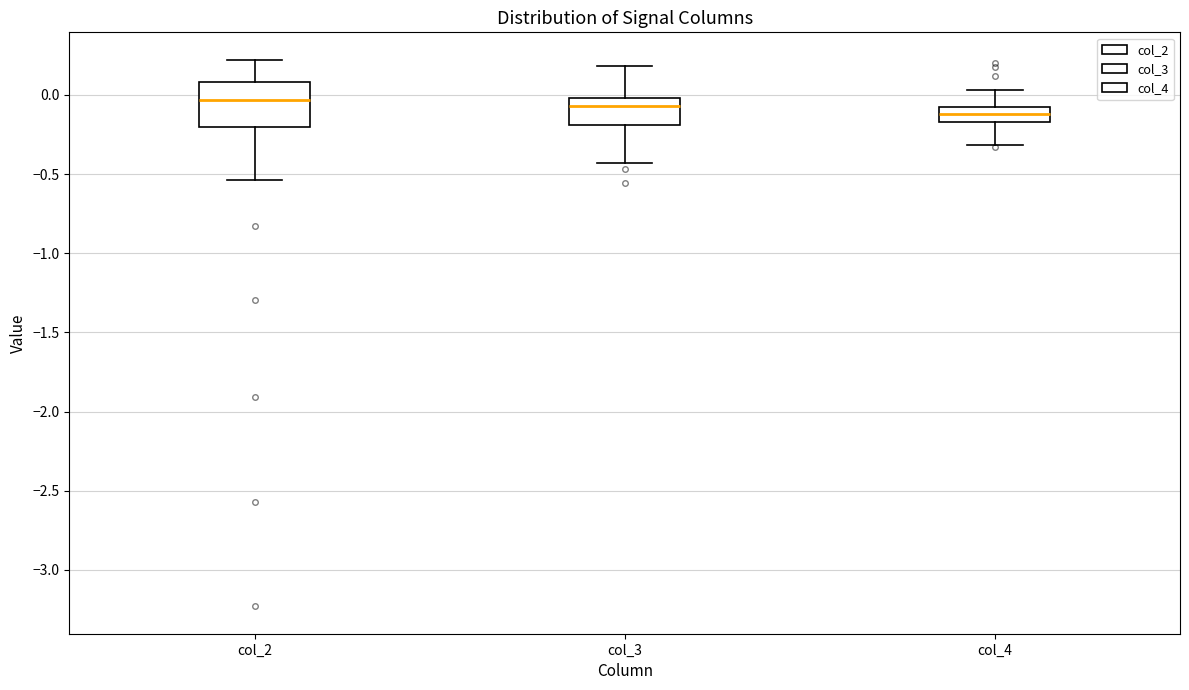

Reading left to right, read every box against the y-axis: the position of its median line, the range the box covers, and the ends of its whiskers. The values are not printed on the chart, so give them approximately, as read against the axis.

col_2: median -0.05, box -0.20 to 0.10, whiskers -0.55 to 0.20
col_3: median -0.05, box -0.20 to 0.00, whiskers -0.45 to 0.20
col_4: median -0.10 (inside the box), box -0.15 to -0.10, whiskers -0.30 to 0.05